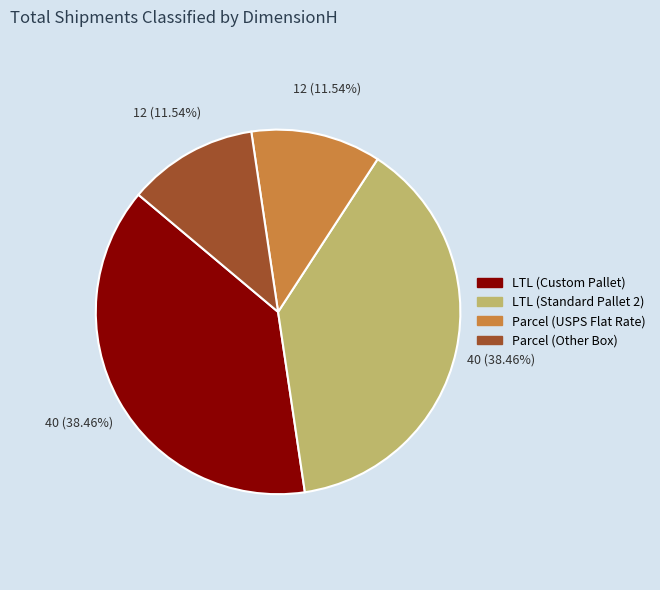

Is it true that LTL (Custom Pallet) is 38% of the pie?

True